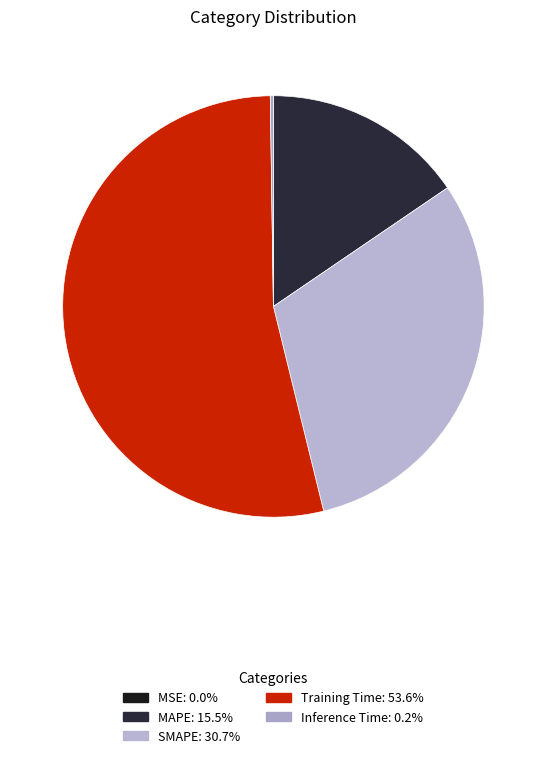

How many segments does this pie chart have?

5